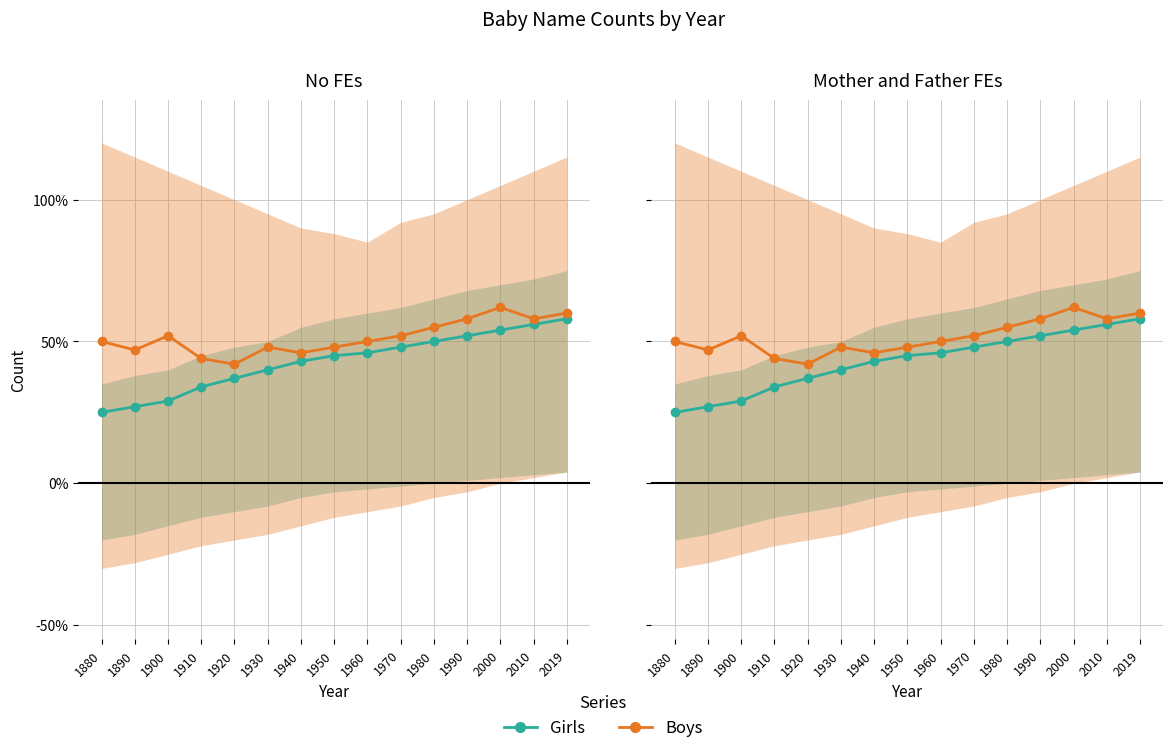

List the labels in order of Boys value, largest first.

2000, 2019, 1990, 2010, 1980, 1900, 1970, 1880, 1960, 1930, 1950, 1890, 1940, 1910, 1920